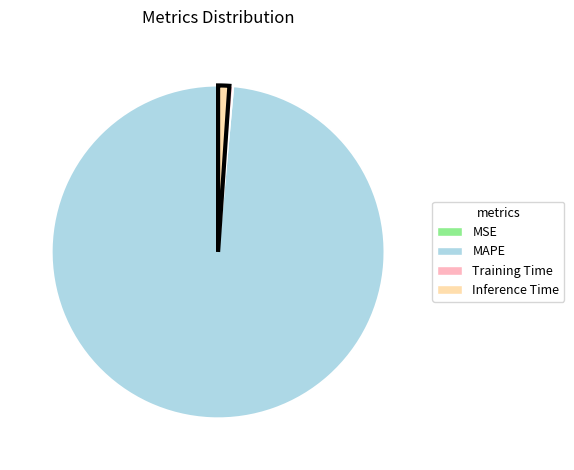

True or false: Inference Time accounts for 1% of the total.

True